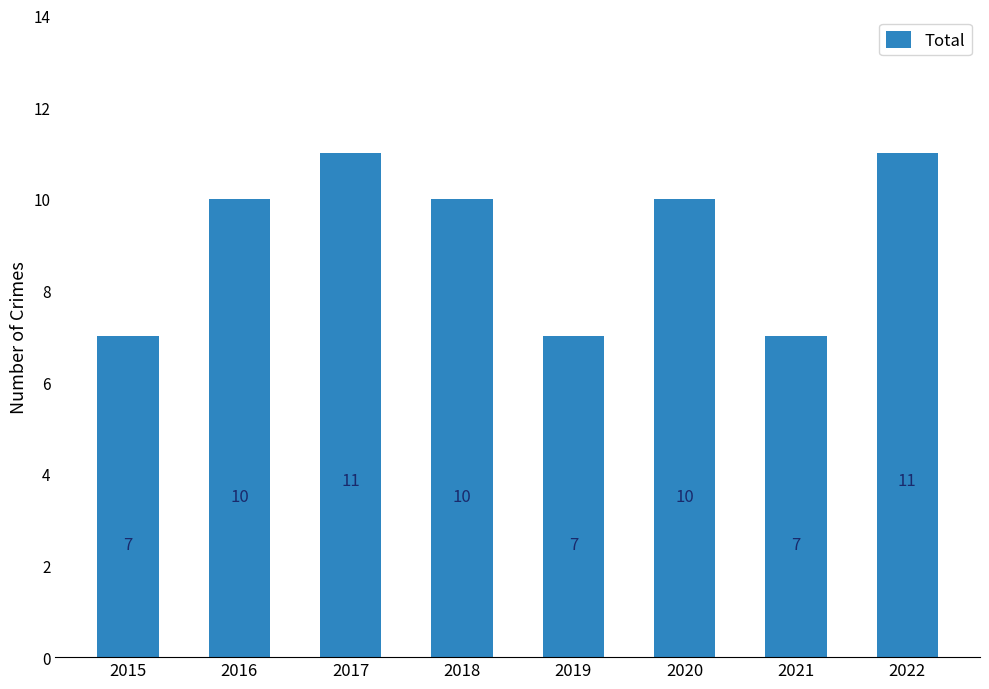

What is the value of the 6th bar from the left?

10